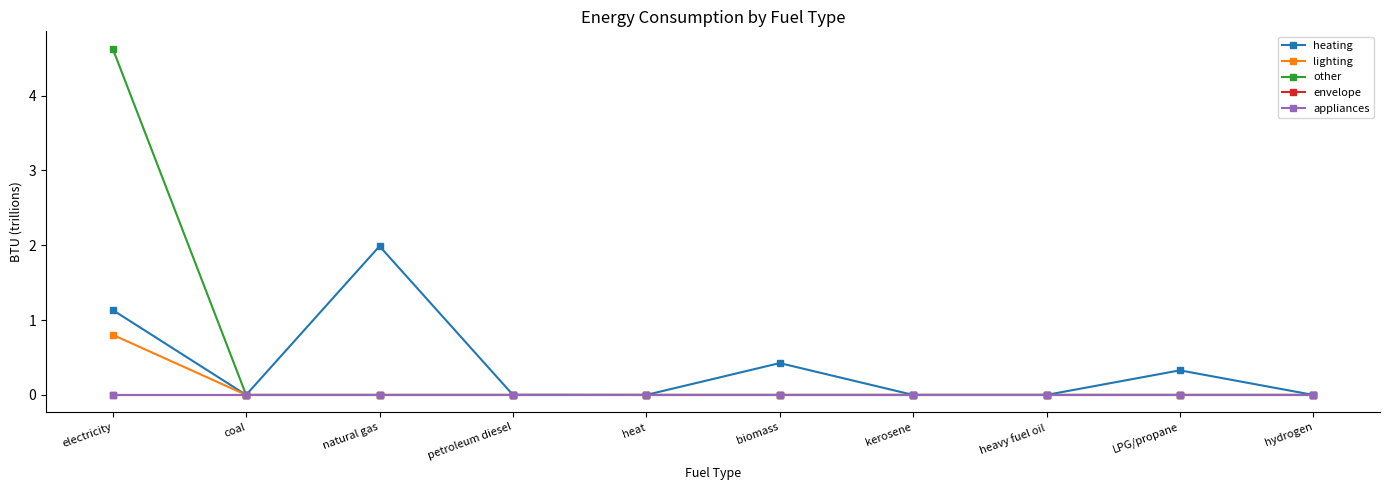

What is the highest value of the heating series?

2.0